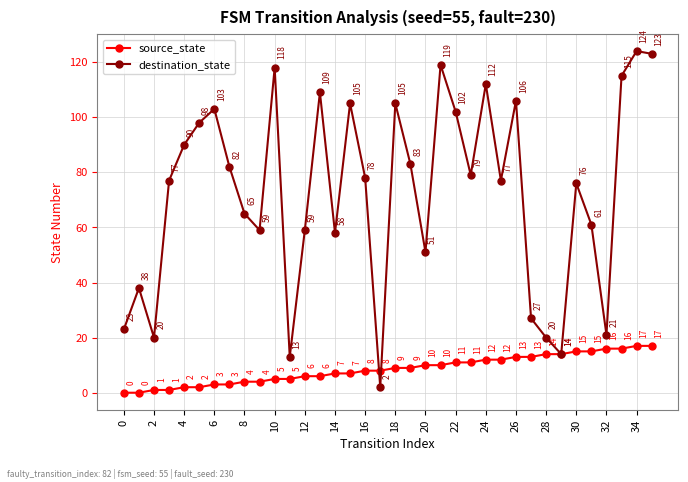

Reading right to left, transcribe all the data shown in this chart.

source_state: 17	17	16	16	15	15	14	14	13	13	12	12	11	11	10	10	9	9	8	8	7	7	6	6	5	5	4	4	3	3	2	2	1	1	0	0
destination_state: 123	124	115	21	61	76	14	20	27	106	77	112	79	102	119	51	83	105	2	78	105	58	109	59	13	118	59	65	82	103	98	90	77	20	38	23